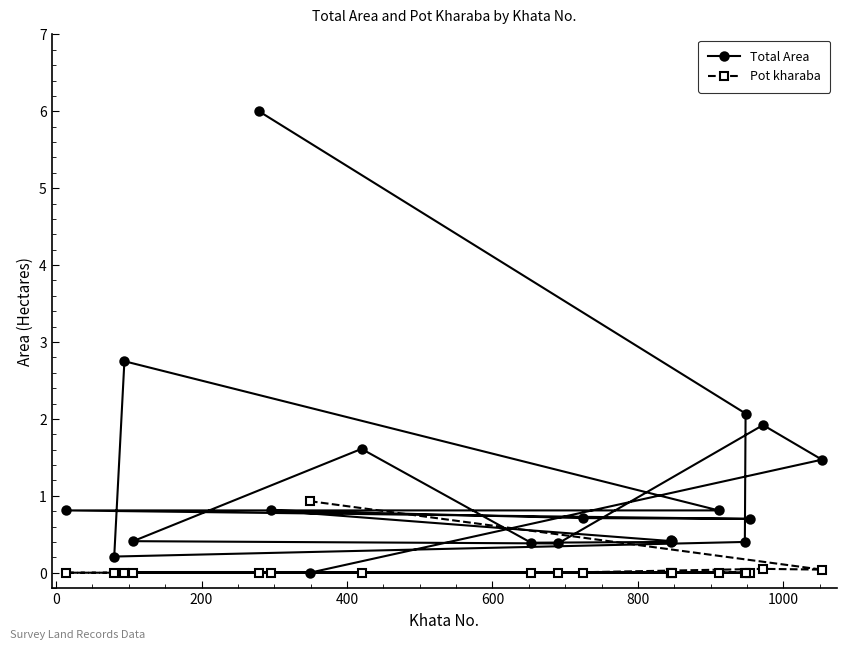

What is the greatest value displayed?

6.0